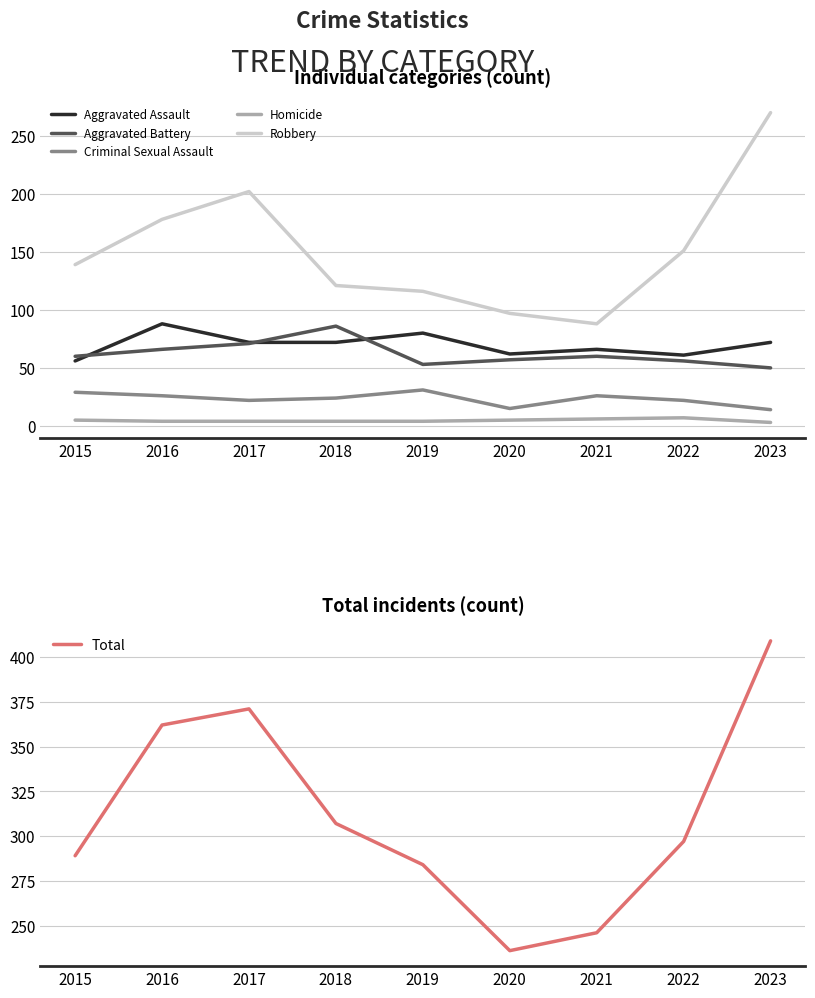

The value of Aggravated Assault at 2018 is 25. True or false?

False